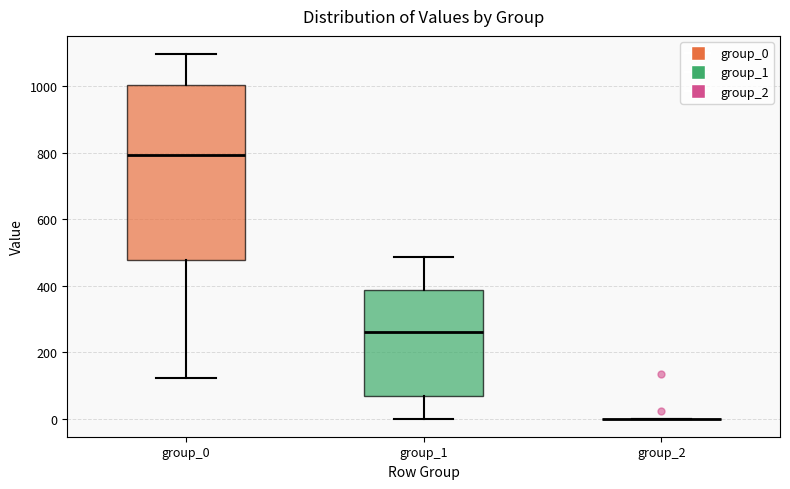

Reading left to right, read every box against the y-axis: the position of its median line, the range the box covers, and the ends of its whiskers. The values are not printed on the chart, so give them approximately, as read against the axis.

group_0: median 800, box 480 to 1000, whiskers 120 to 1100
group_1: median 260, box 60 to 380, whiskers 0 to 480
group_2: box collapsed to a line at 0, whiskers 0 to 0